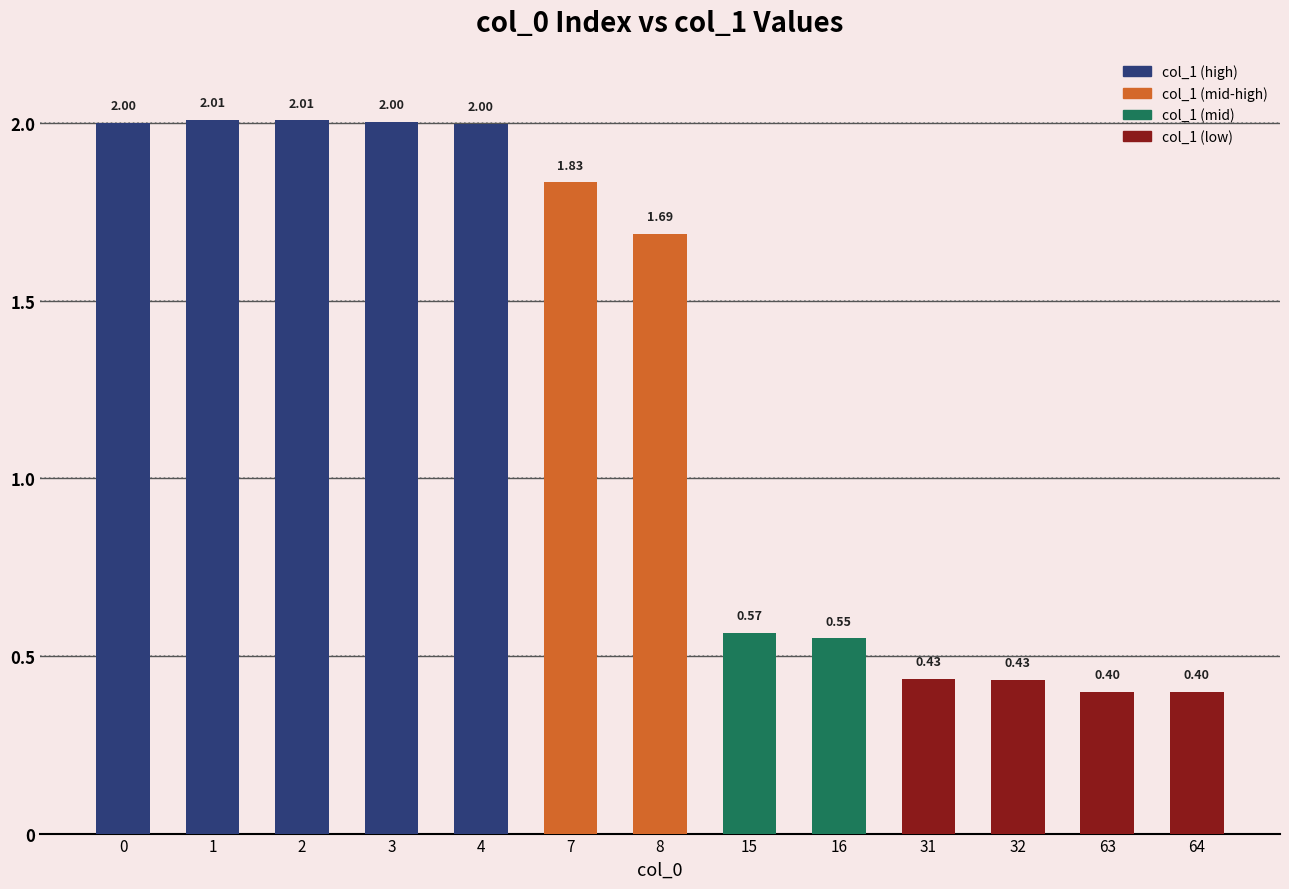

What is the sum of all values?

16.3